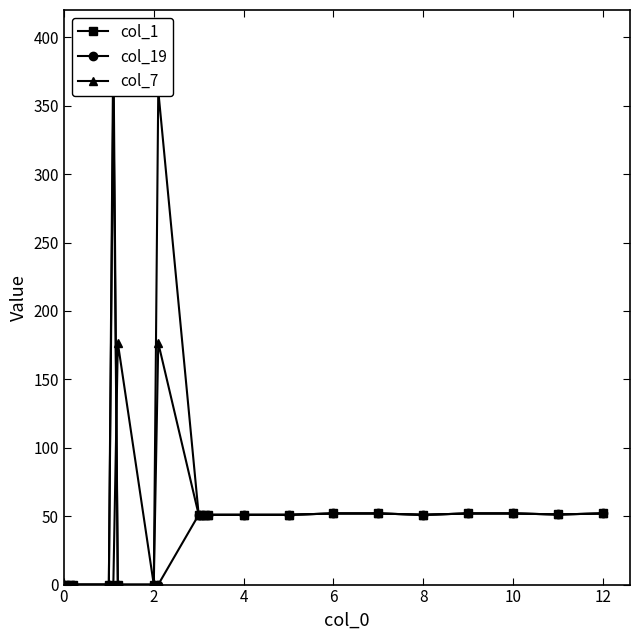

The col_7 series shows 85.3 at 10. True or false?

False